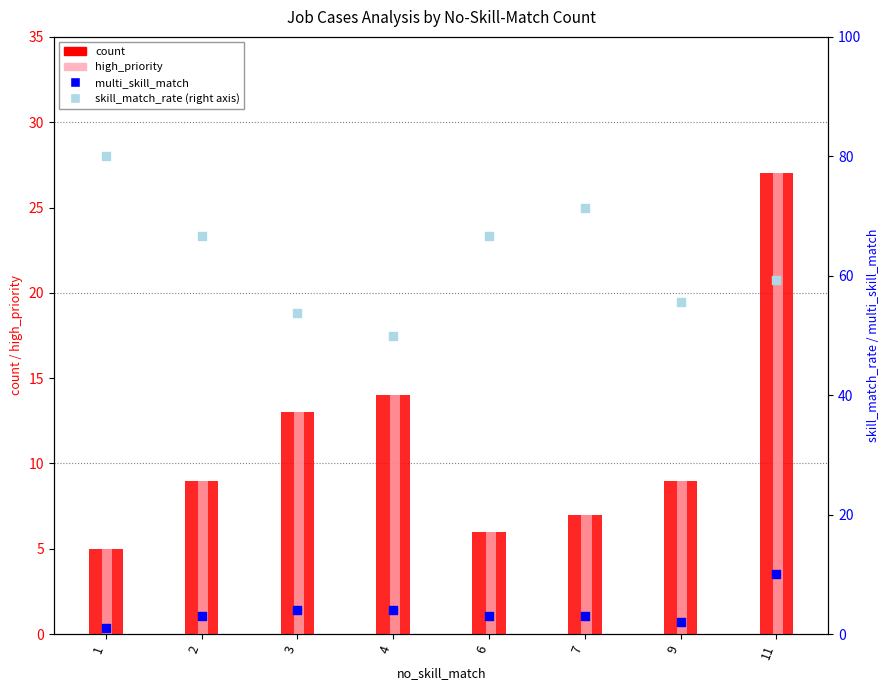

Is the value of multi_skill_match at 2 greater than the value of skill_match_rate (% right axis) at 2?

No